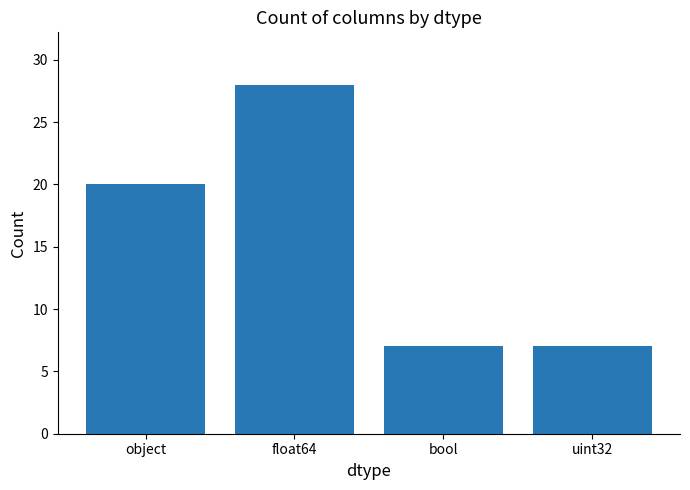

What position from the left is object?

1